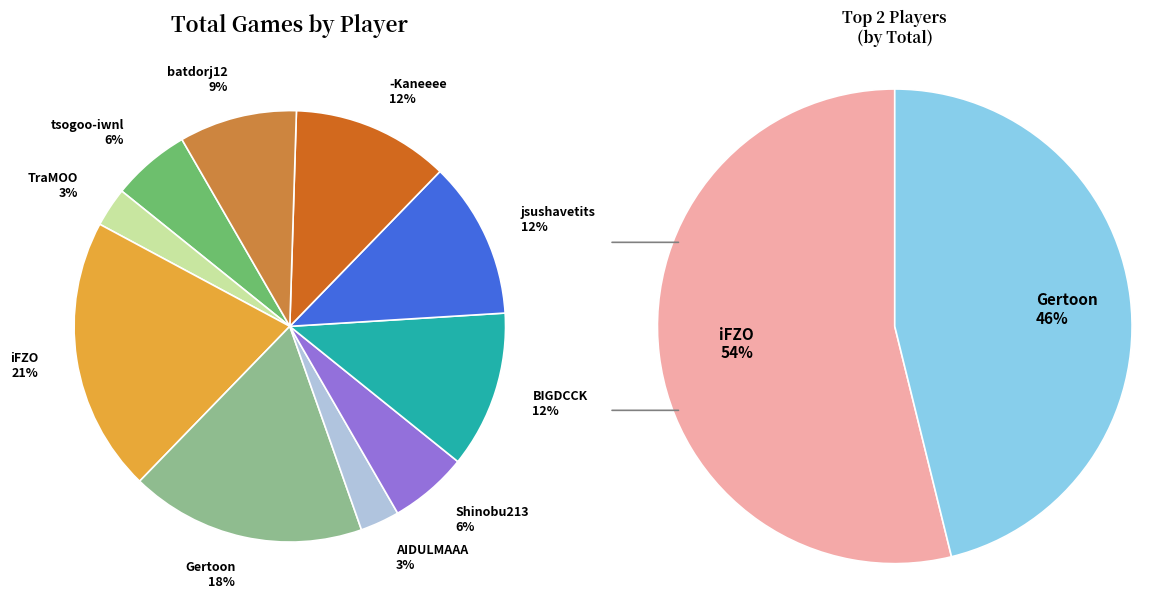

Rank the categories by value from lowest to highest.

TraMOO, AIDULMAAA, tsogoo-iwnl, Shinobu213, batdorj12, BIGDCCK, jsushavetits, -Kaneeee, Gertoon, iFZO